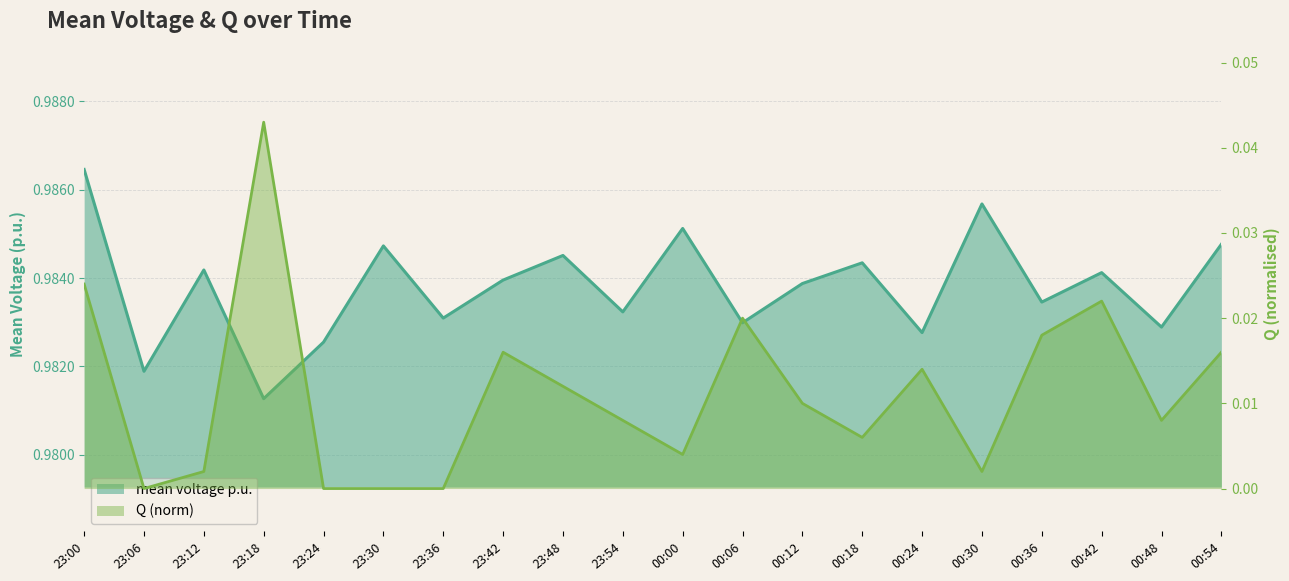

Rank the series by their maximum value, from lowest to highest.

Q (norm), mean voltage p.u.